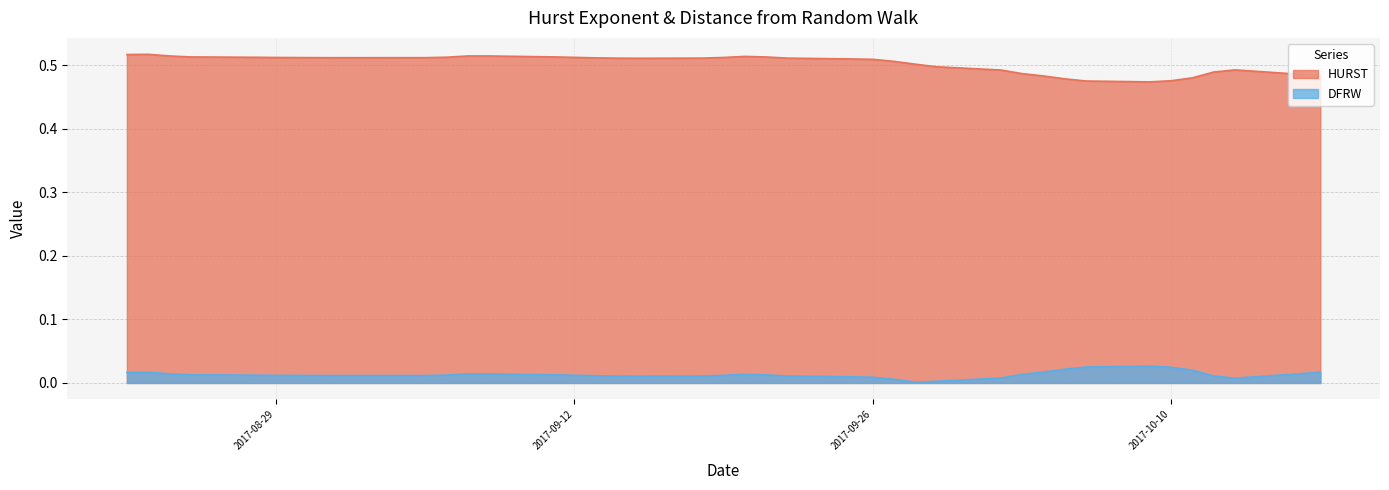

Which series has the widest spread of values?

HURST